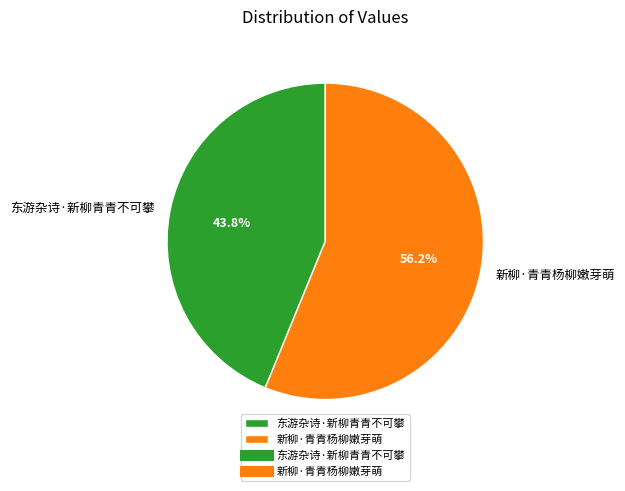

Is there a majority slice in this chart?

Yes